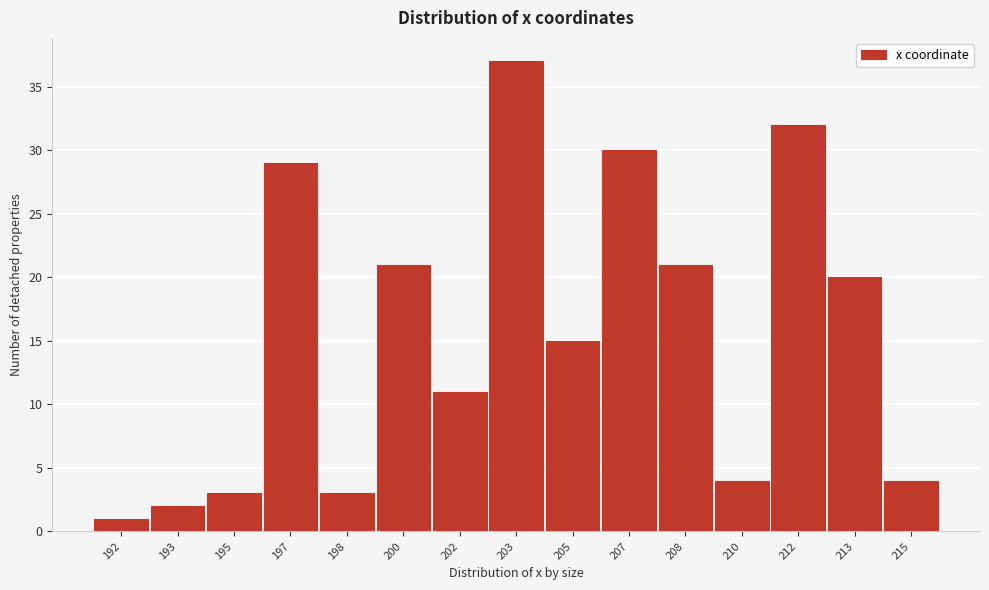

Reading left to right, what are all the values shown in this chart?

1	2	3	29	3	21	11	37	15	30	21	4	32	20	4